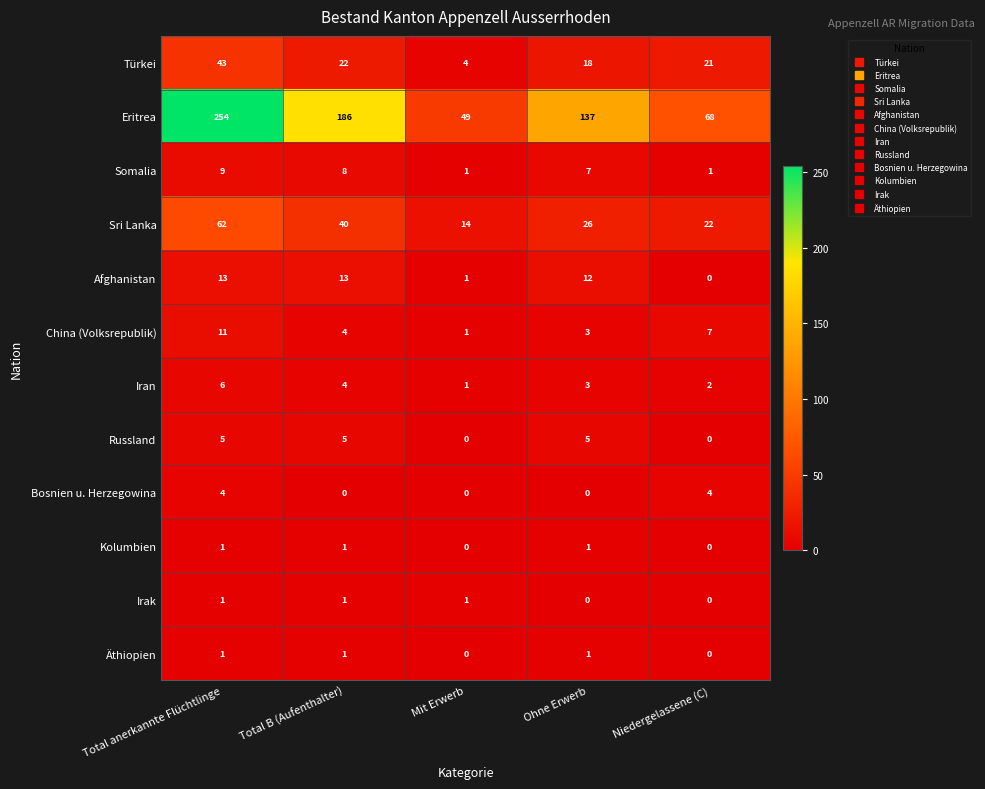

What is the difference between the China (Volksrepublik) values at Niedergelassene (C) and Total B (Aufenthalter)?

3